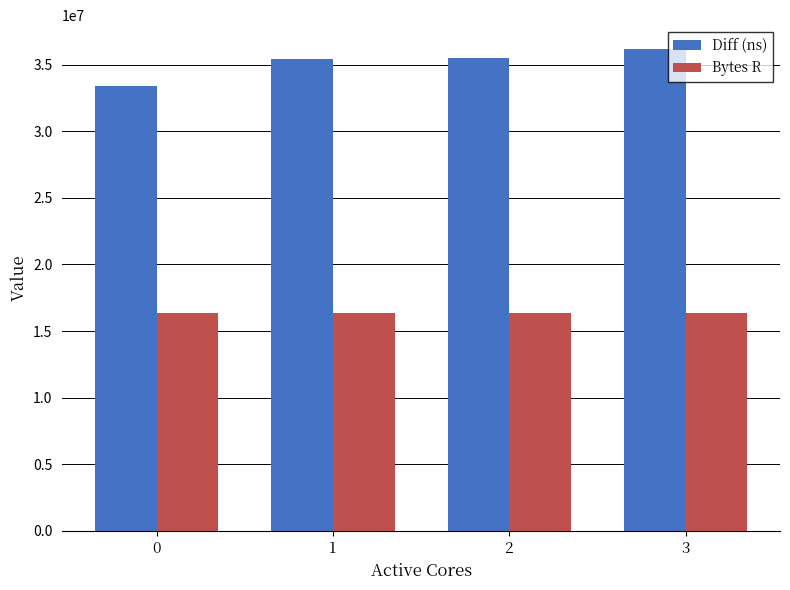

The value of Diff (ns) at 2 is 49418704. True or false?

False